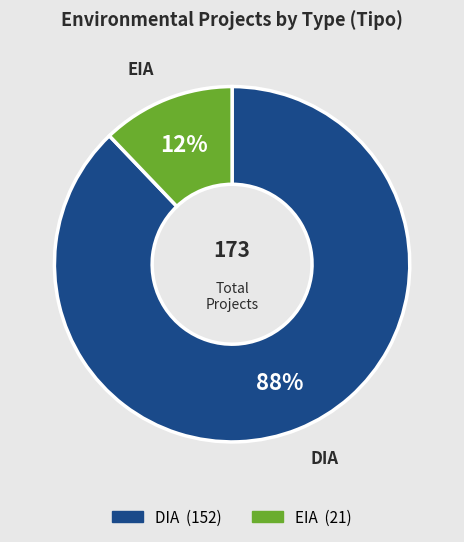

Which has a higher value, EIA or DIA?

DIA